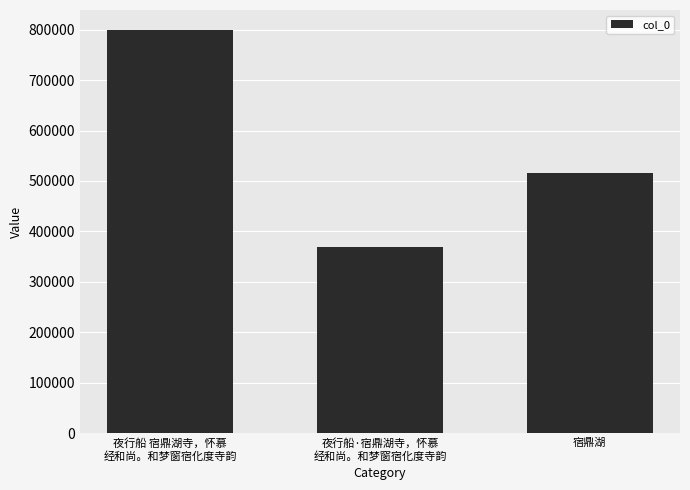

True or false: the data shows 368794 at 夜行船·宿鼎湖寺，怀慕
经和尚。和梦窗宿化度寺韵.

True